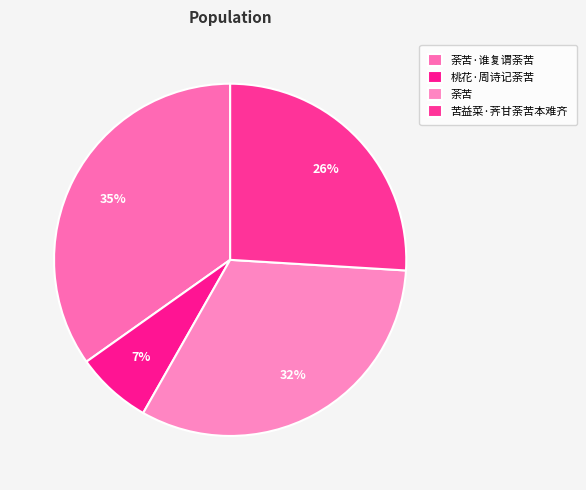

Count the number of slices in the pie.

4